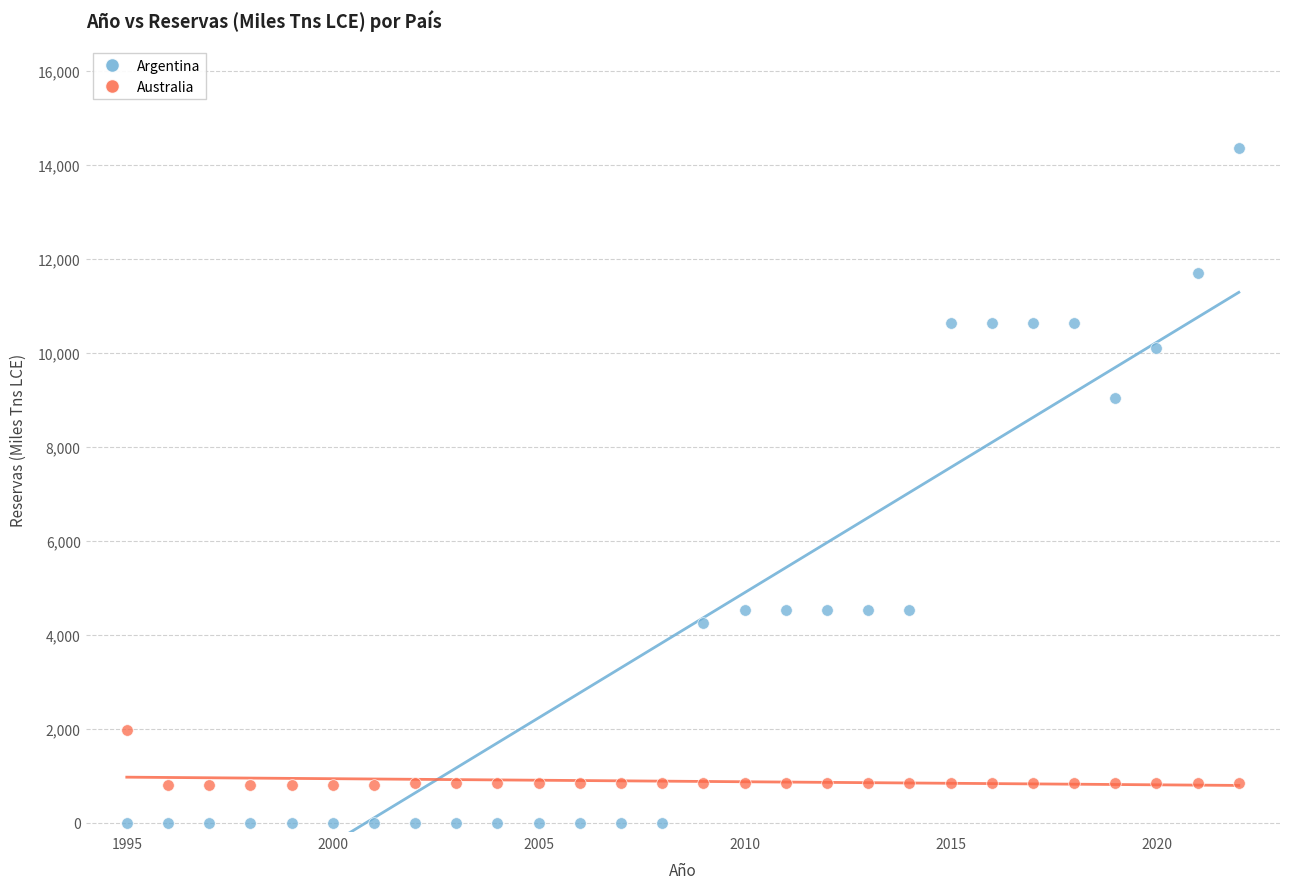

Which series has the largest Y range (max minus min)?

Argentina